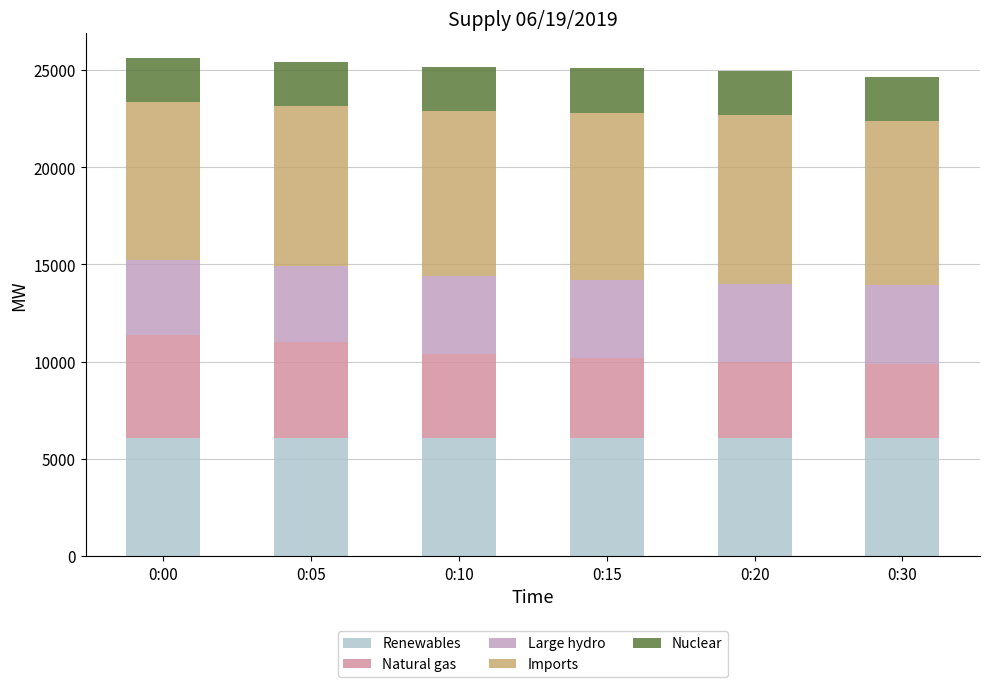

What is the total value across all series at 0:10?

25162